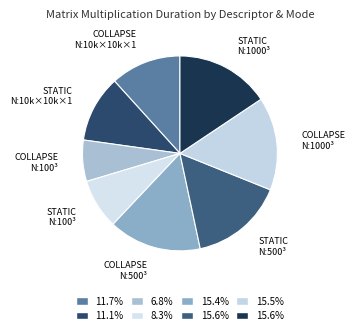

Rank the categories by value from lowest to highest.

N:100_M:100_K:100_ COLLAPSE, N:100_M:100_K:100_ STATIC, N:10000_M:10000_K:1_ STATIC, N:10000_M:10000_K:1_ COLLAPSE, N:500_M:500_K:500_ COLLAPSE, N:1000_M:1000_K:1000_ COLLAPSE, N:500_M:500_K:500_ STATIC, N:1000_M:1000_K:1000_ STATIC